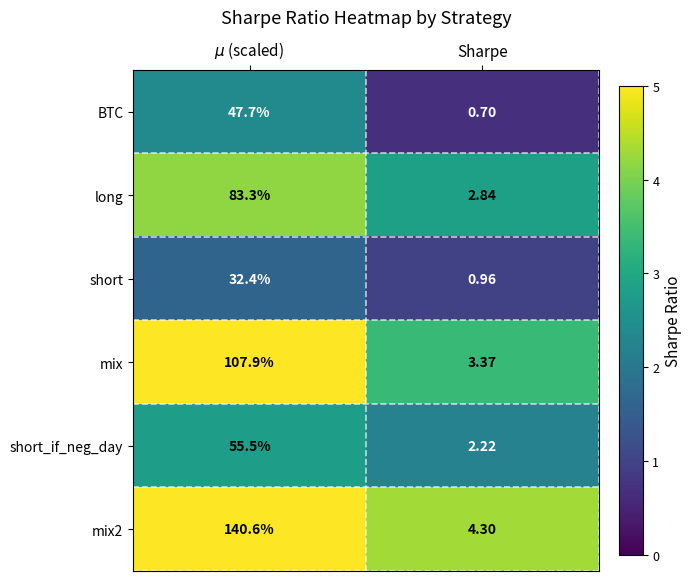

Is the value of long at Sharpe greater than the value of BTC at Sharpe?

Yes